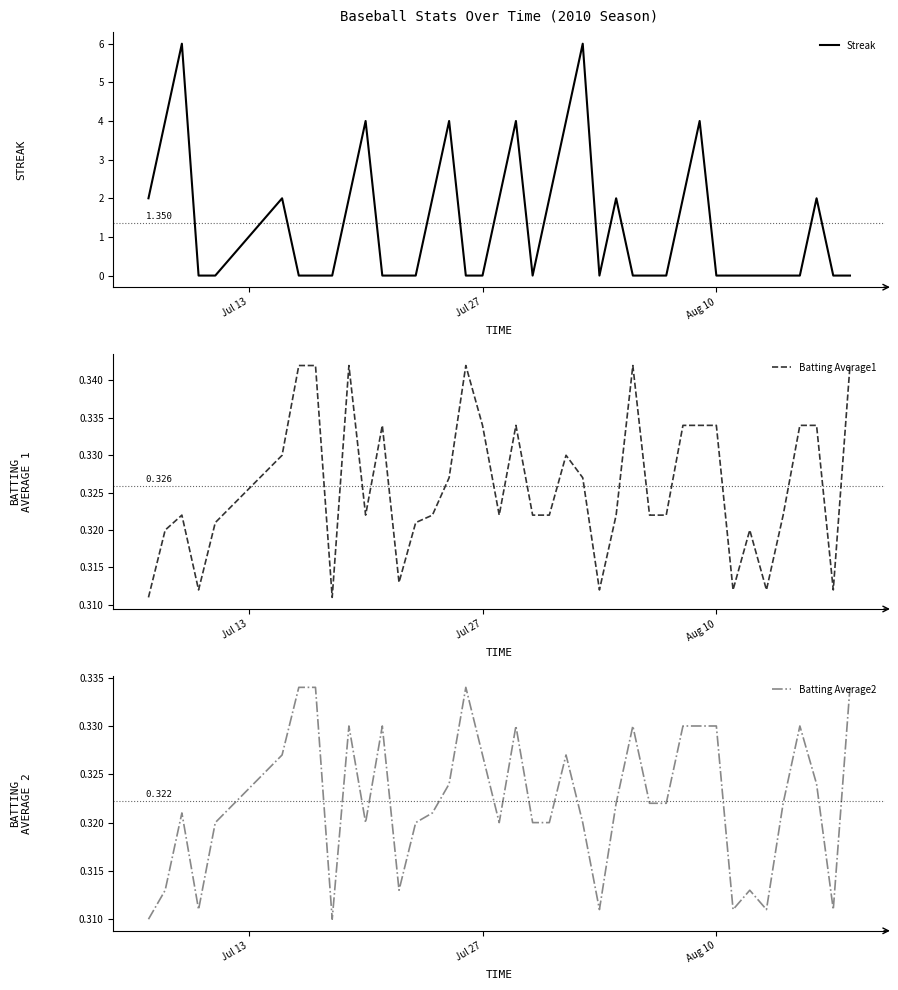

List the series in order of their peak value, highest first.

Streak, Batting Average1, Batting Average2